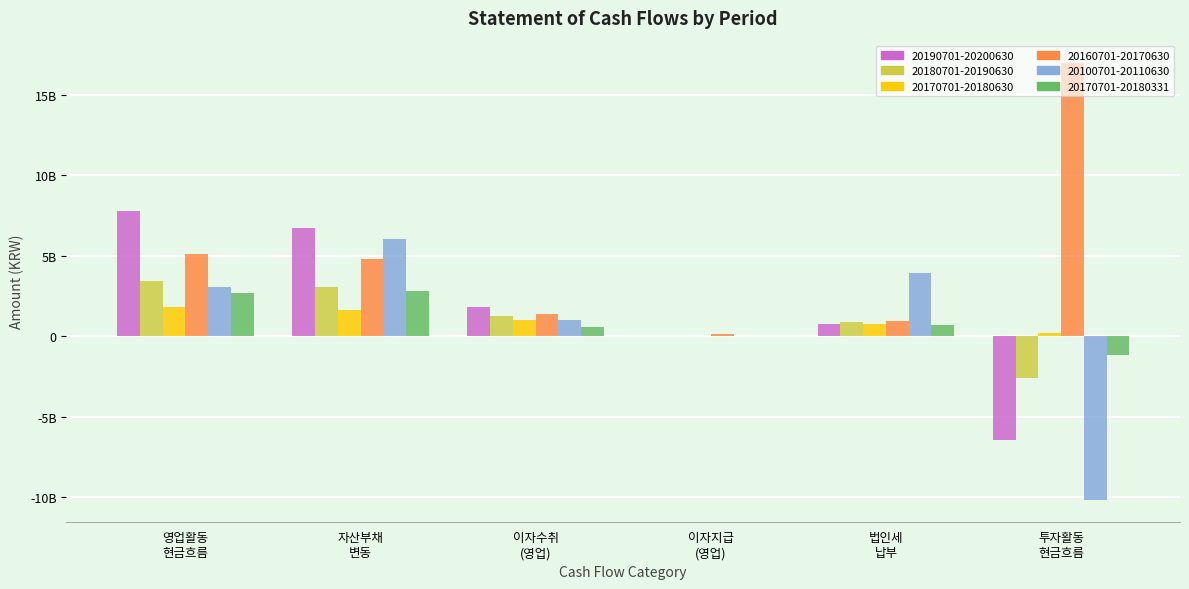

What are all the series names shown in the legend?

20190701-20200630, 20180701-20190630, 20170701-20180630, 20160701-20170630, 20100701-20110630, 20170701-20180331